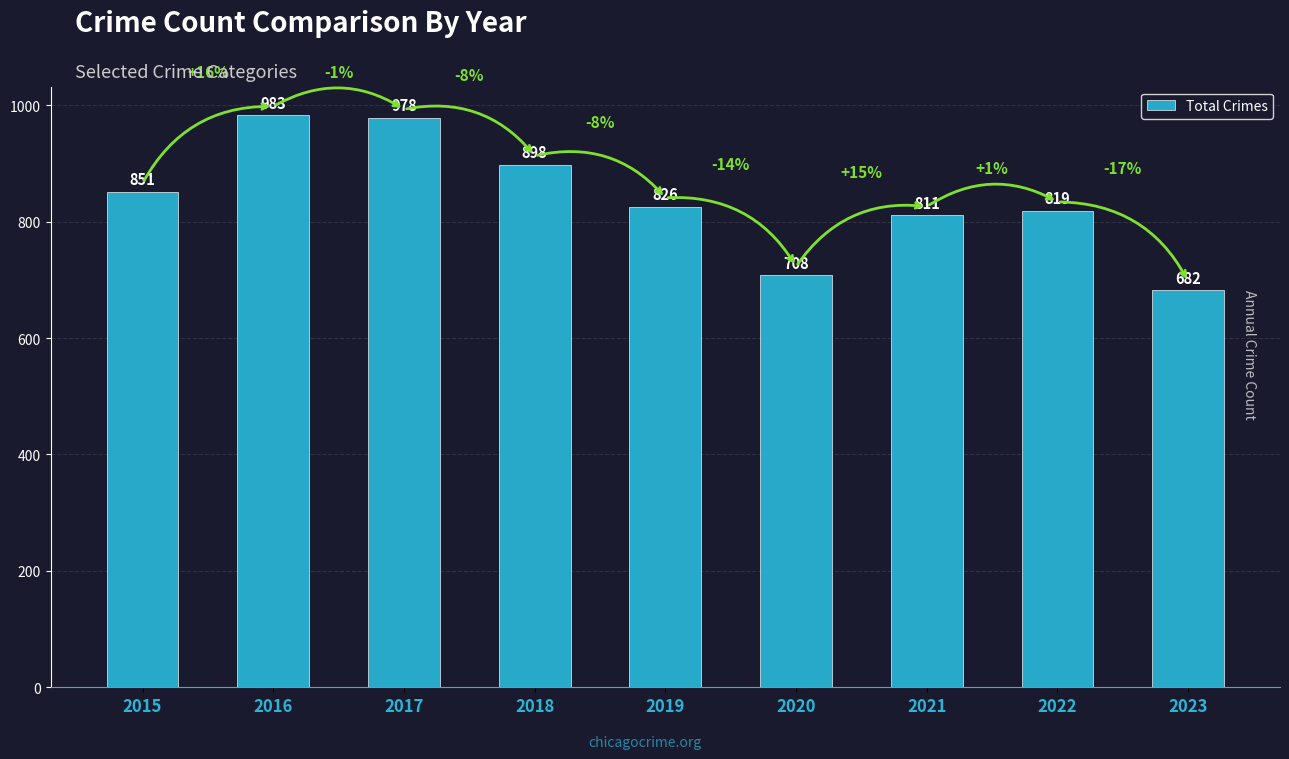

At which category does the chart reach its peak across all series?

2016